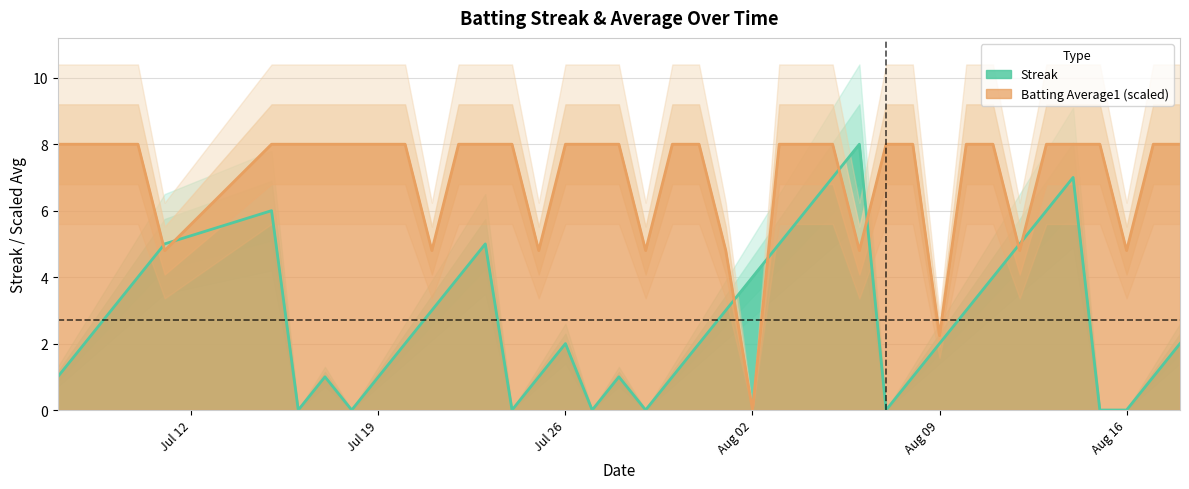

What is the label of the 40th point from the left?

2010-08-18